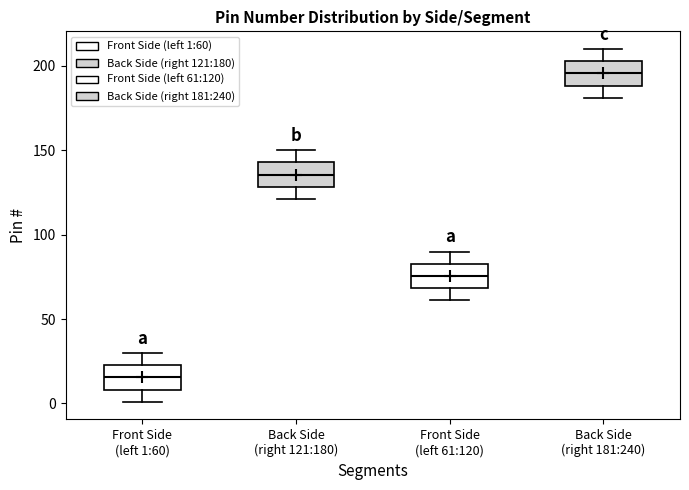

Which box's median line is the highest?

Back Side (right 181:240)